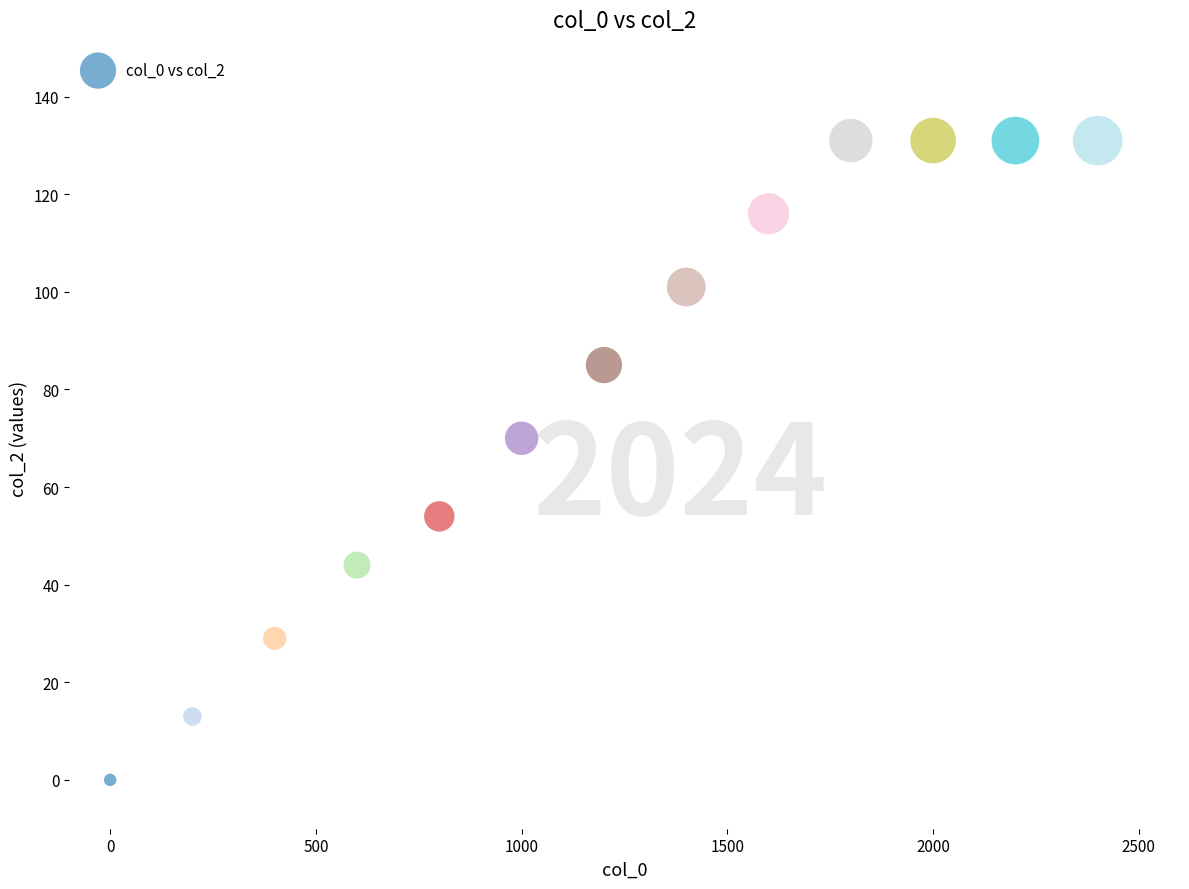

What is the range of Y values (max minus min)?

131